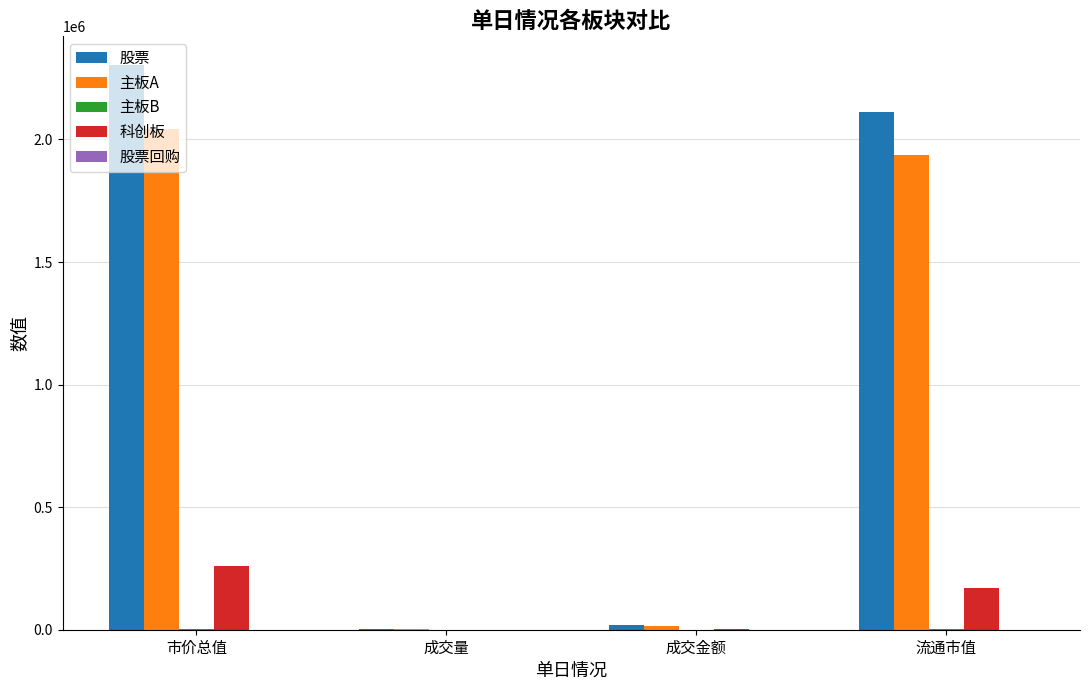

What is the spread (max minus min) of values at 市价总值?

2305515.7